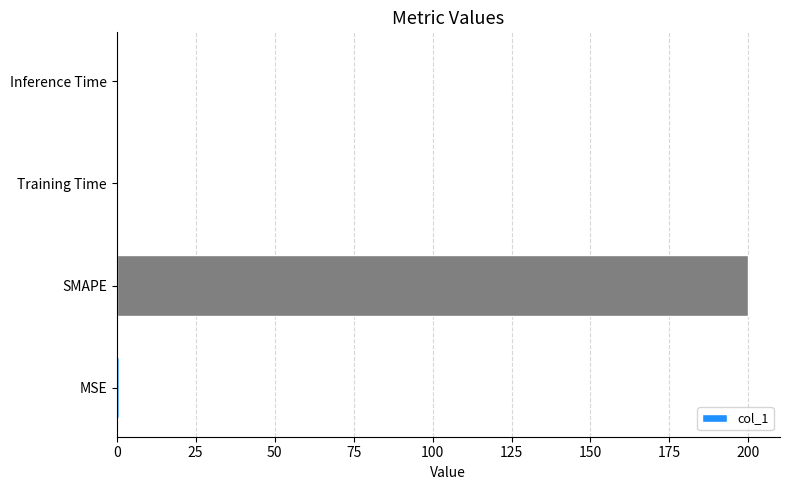

Does the chart contain stacked bars?

No